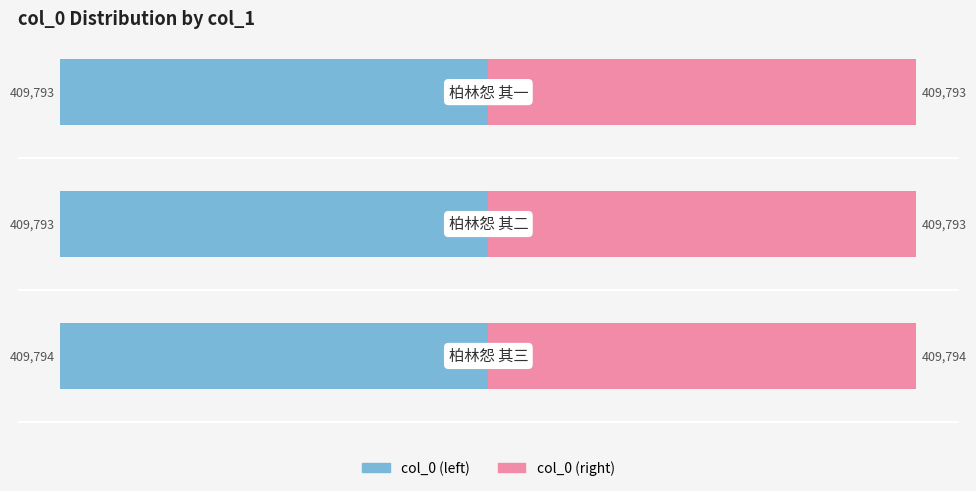

How many categories are shown in the chart?

3